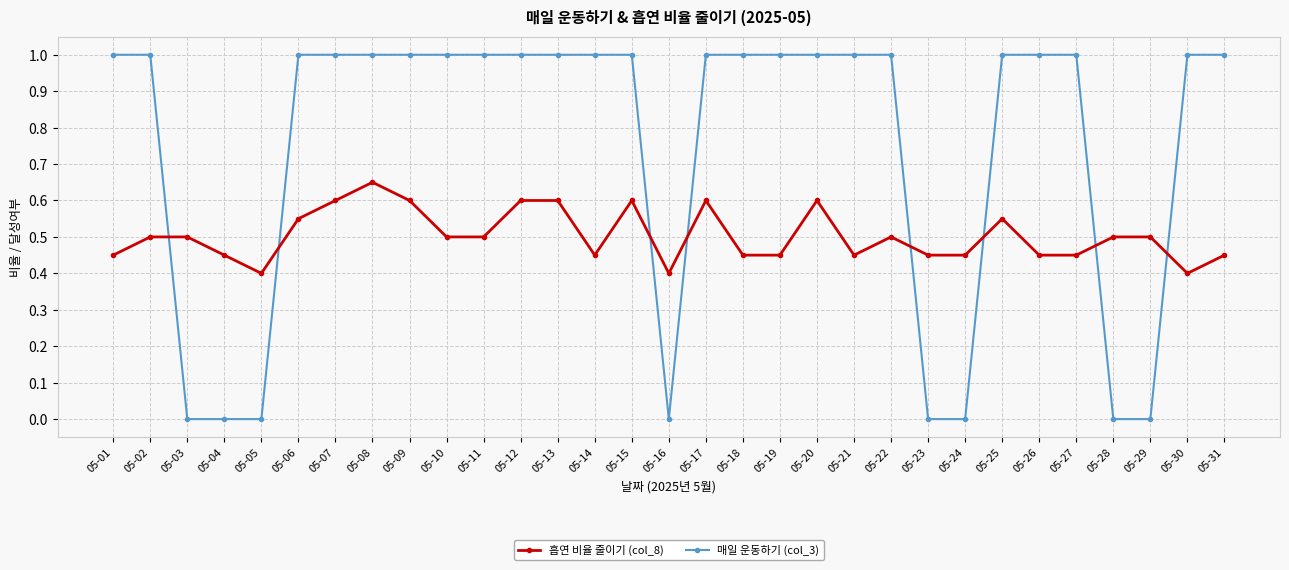

What is the sum of all 흡연 비율 줄이기 (col_8) values?

15.6